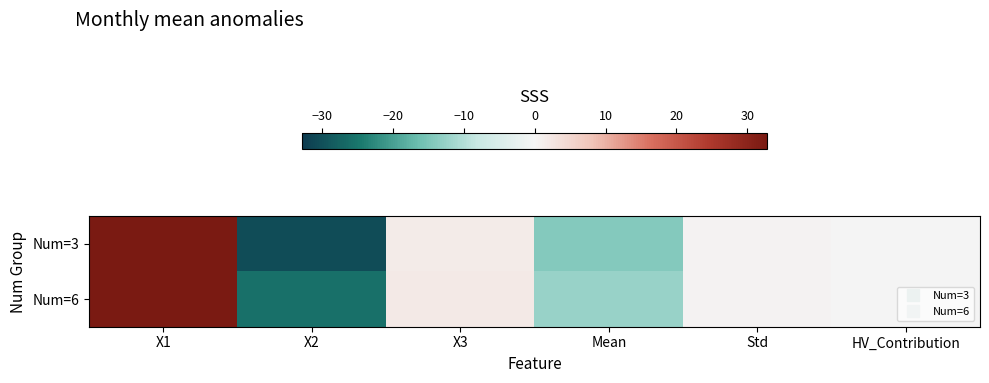

Which series has the largest total across all categories?

Num=6